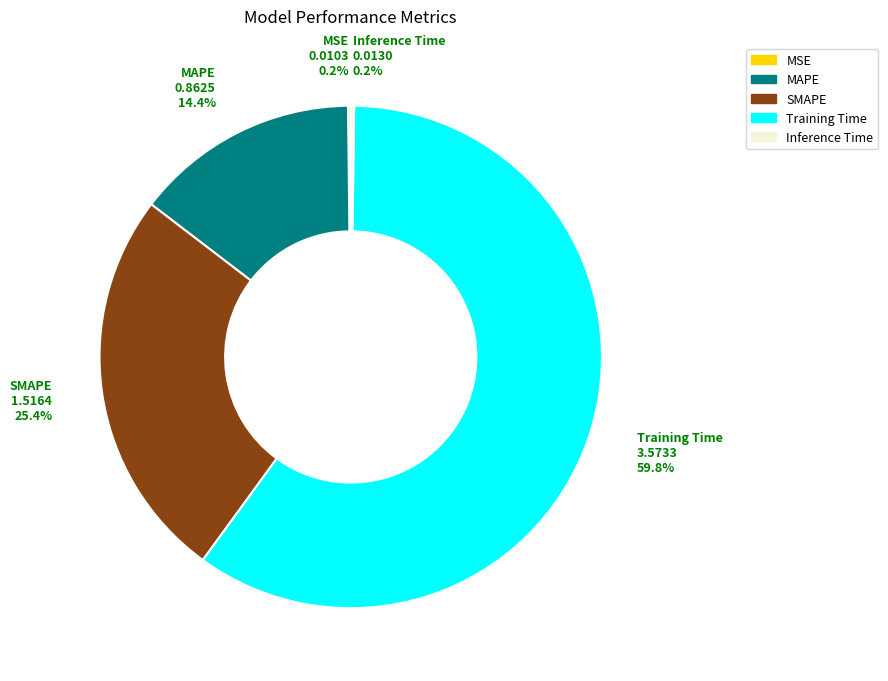

Which category has the biggest portion of the pie?

Training Time